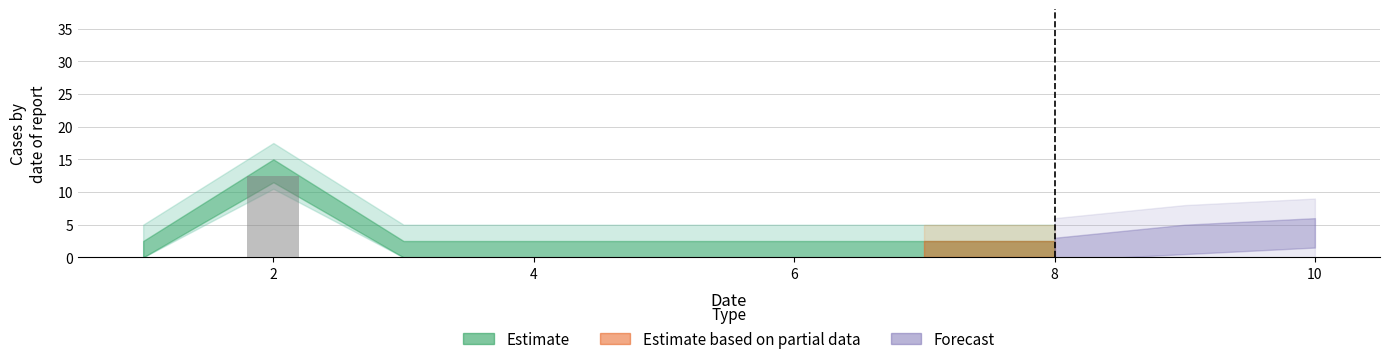

How many series are shown in this chart?

1